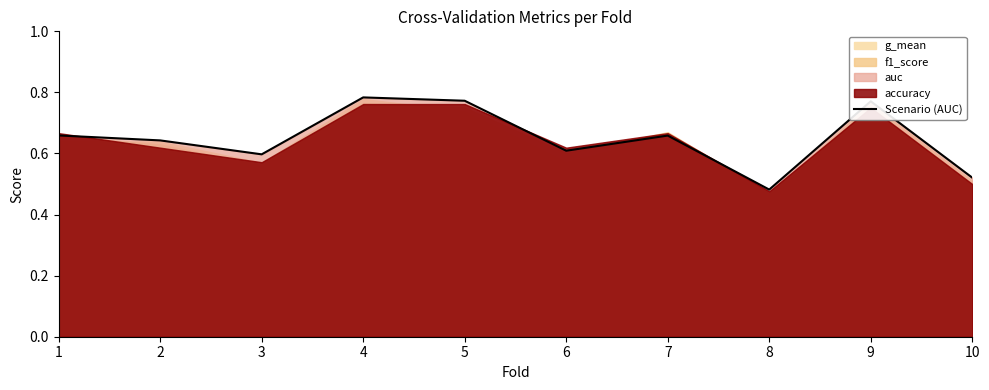

What is the difference between the second highest and second lowest values?

0.3